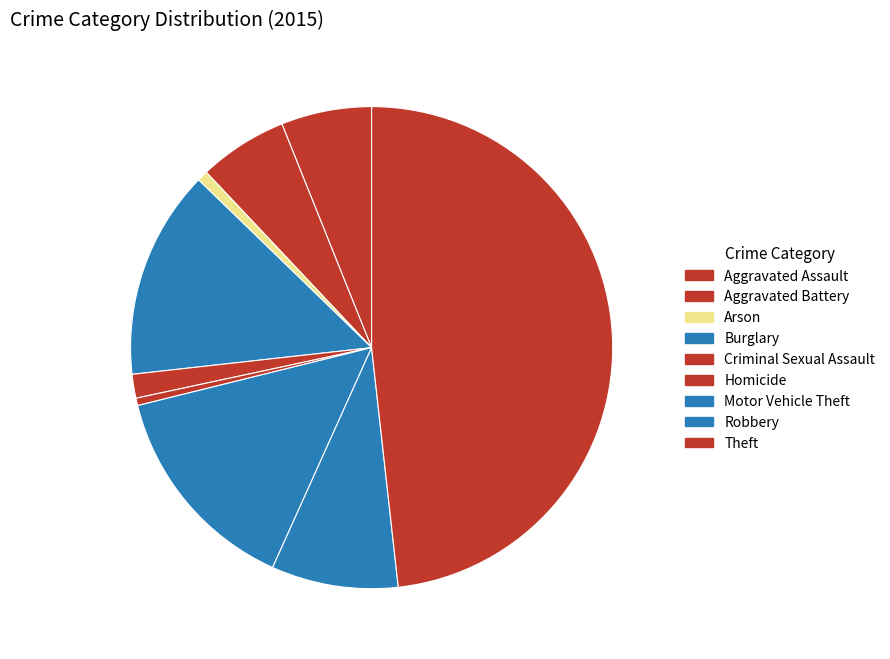

To the nearest percent, what is the difference between the largest and smallest slice percentages?

48%